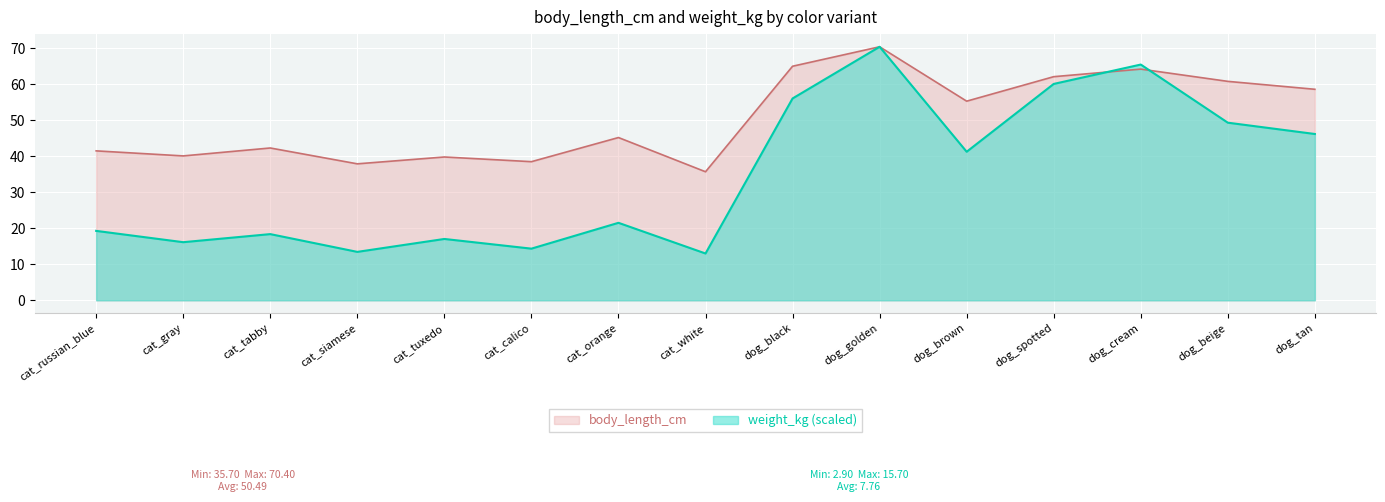

Which series has the largest range (max minus min)?

weight_kg (scaled)